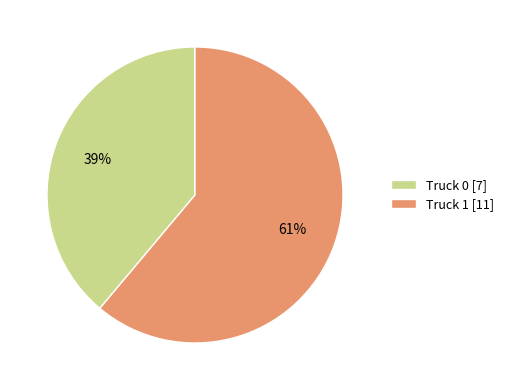

Count the number of slices in the pie.

2